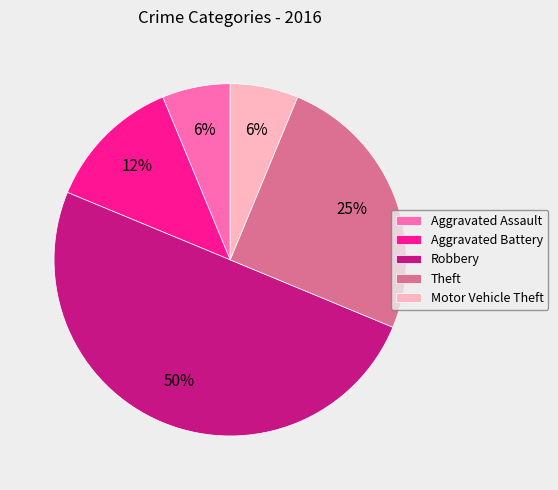

Which slice is the largest?

Robbery